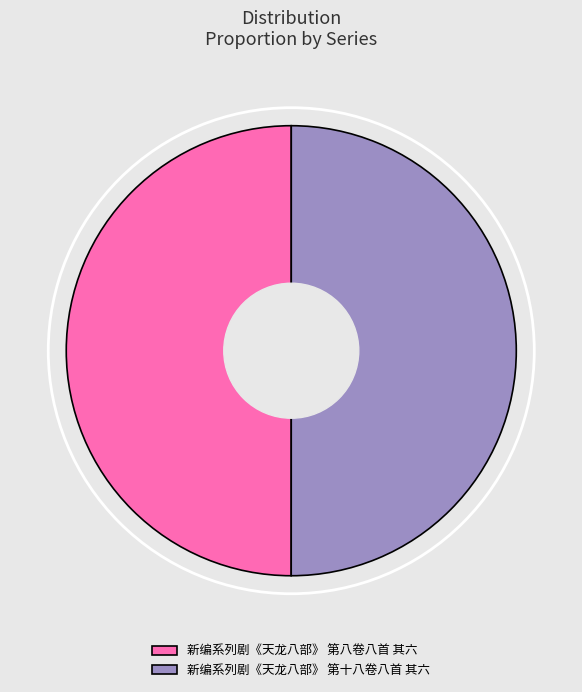

Is the sum of 新编系列剧《天龙八部》 第十八卷八首 其六 and 新编系列剧《天龙八部》 第八卷八首 其六 greater than half?

Yes